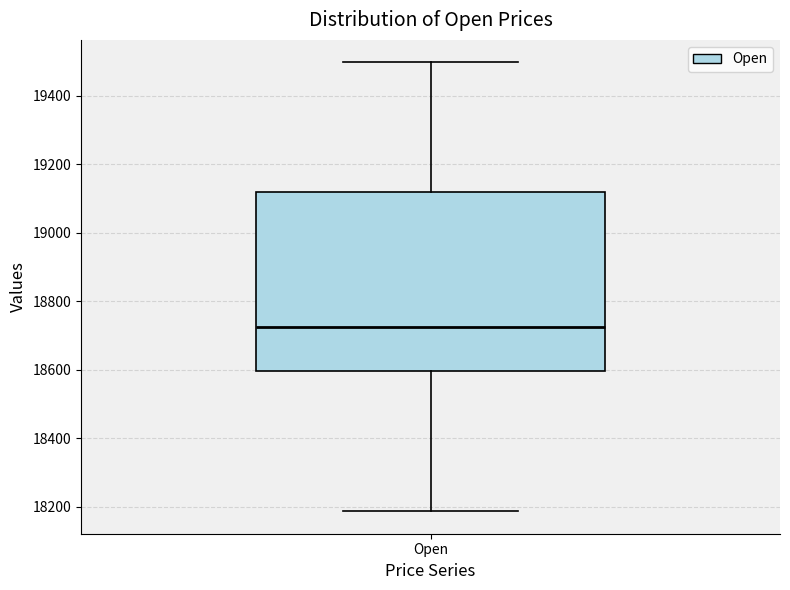

Read this box plot against the y-axis: the position of the median line, the range covered by the box, and the ends of both whiskers. The values are not printed on the chart, so give them approximately, as read against the axis.

median 18720, box 18600 to 19120, whiskers 18180 to 19500